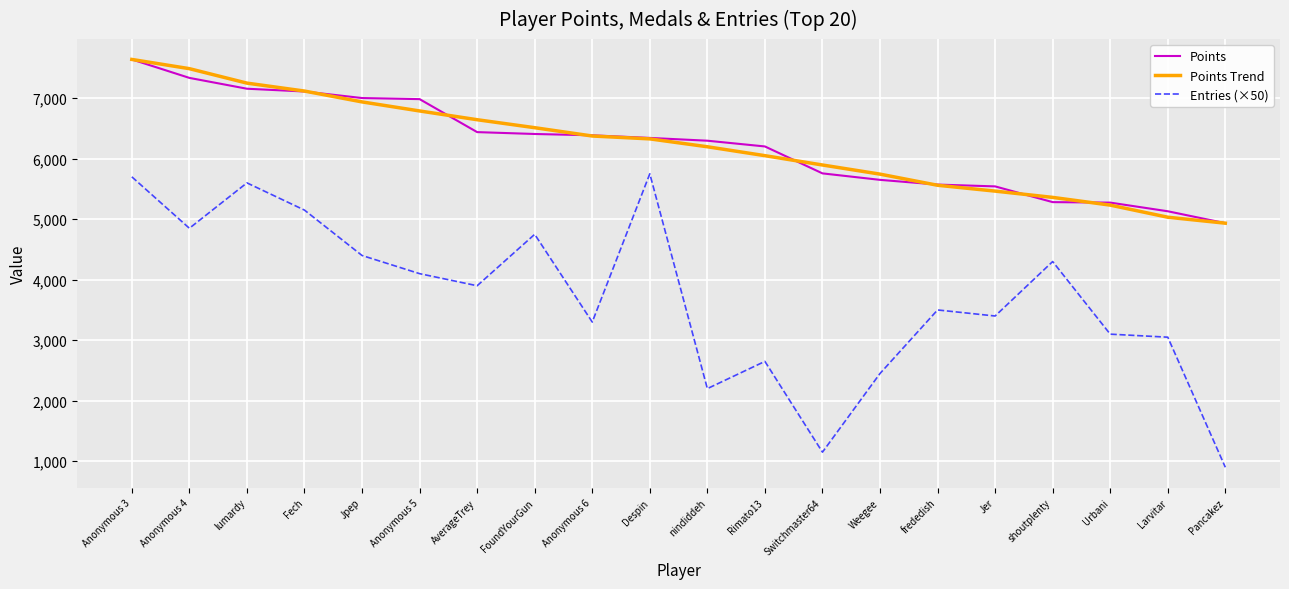

Which category has the highest value across all series?

Anonymous 3